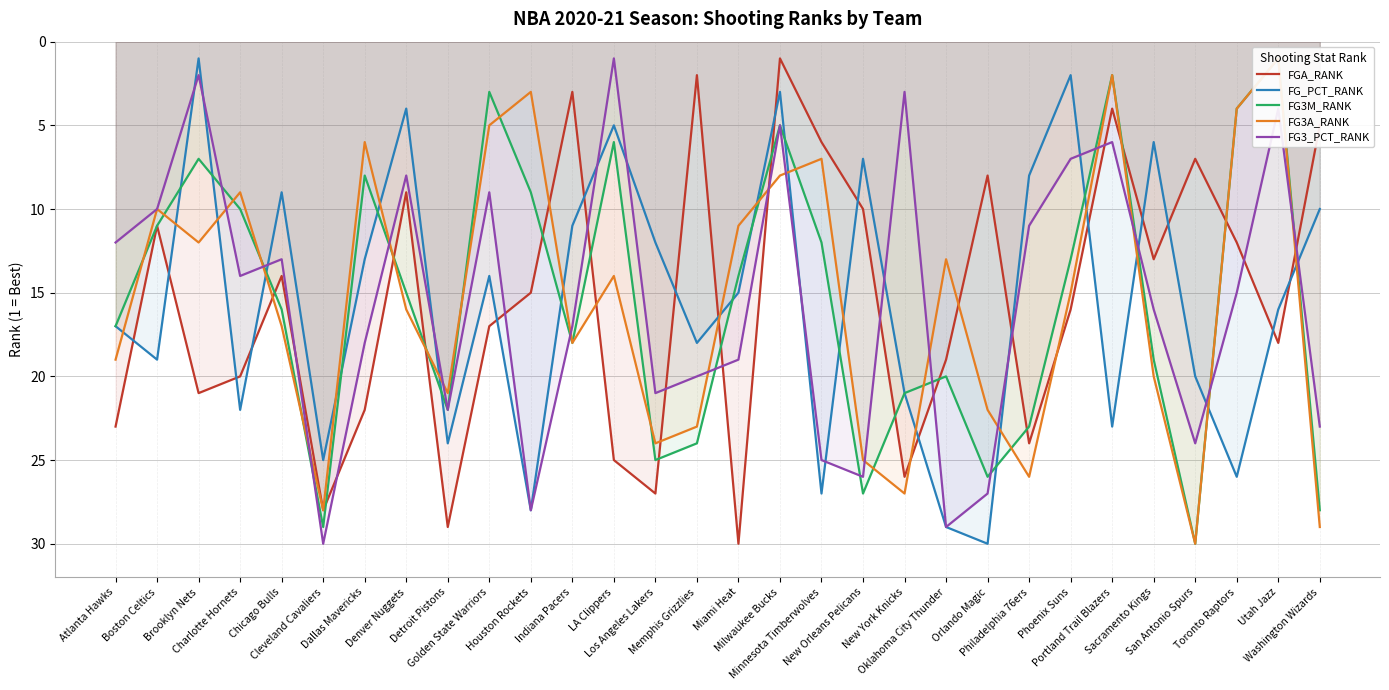

What are all the series names shown in the legend?

FGA_RANK, FG_PCT_RANK, FG3M_RANK, FG3A_RANK, FG3_PCT_RANK